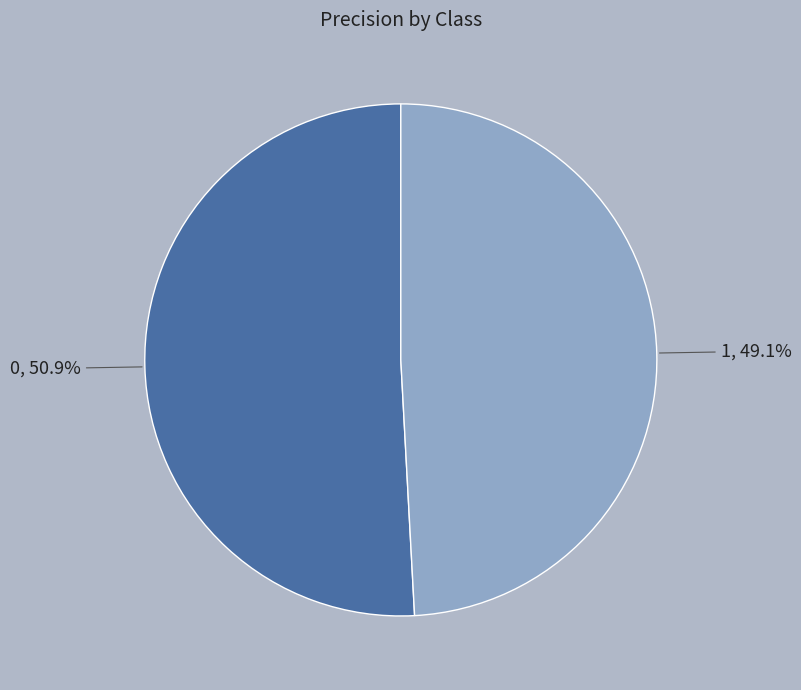

Rank the categories by value from highest to lowest.

0, 1